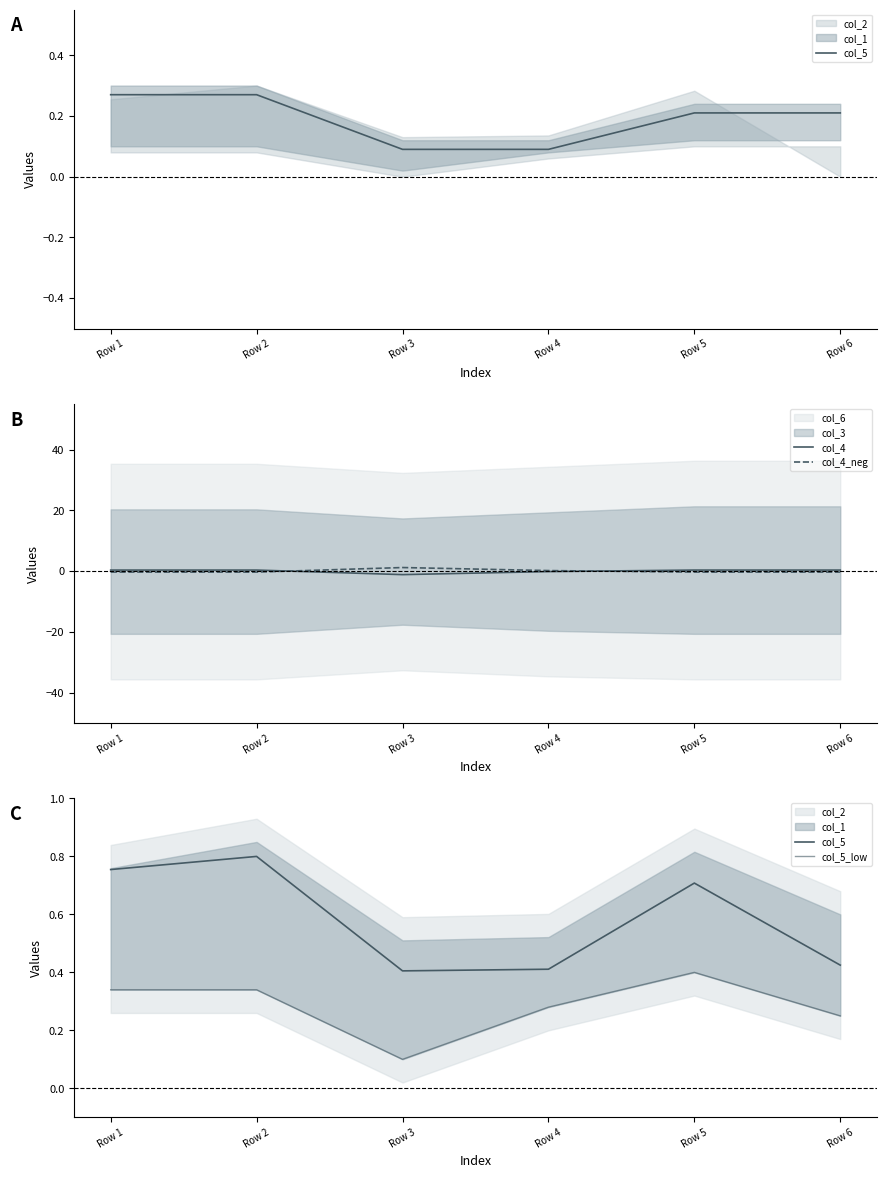

Where is col_4 nearest to the value 0?

Row 4